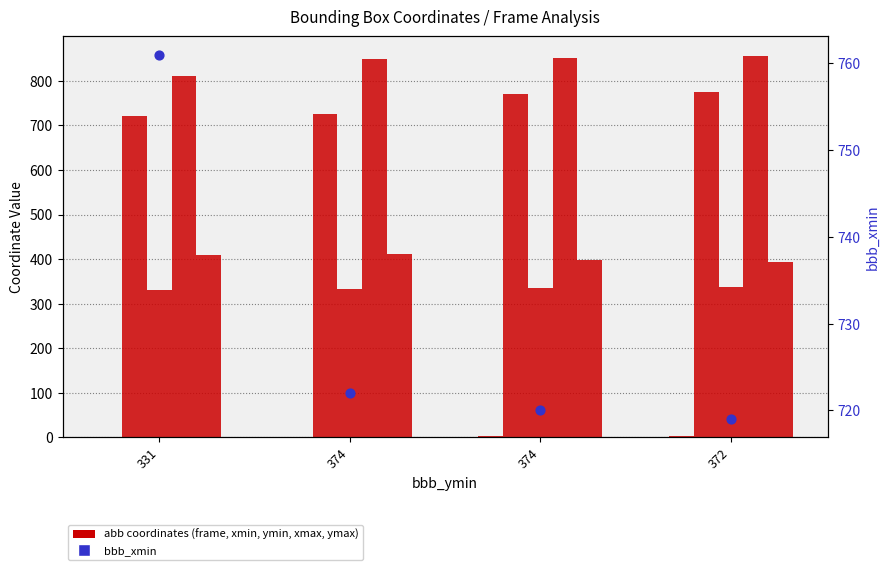

What is the total value across all series at 372?

3086